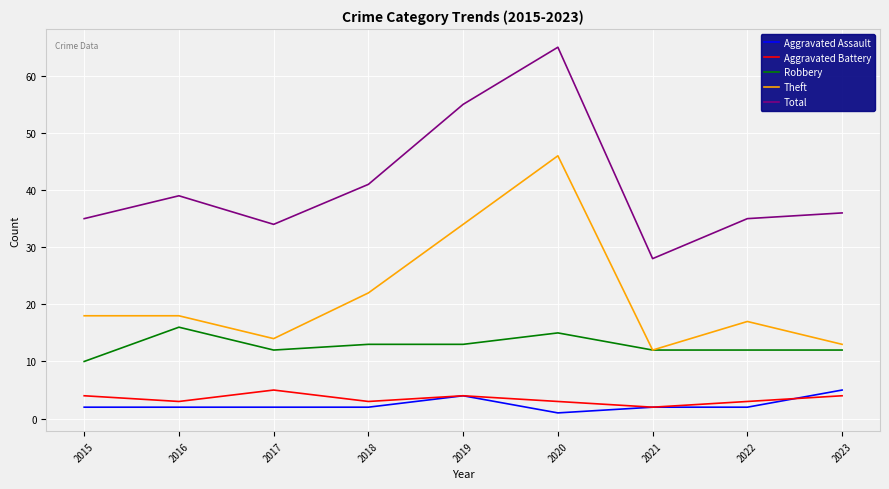

Which series has the widest spread of values?

Total